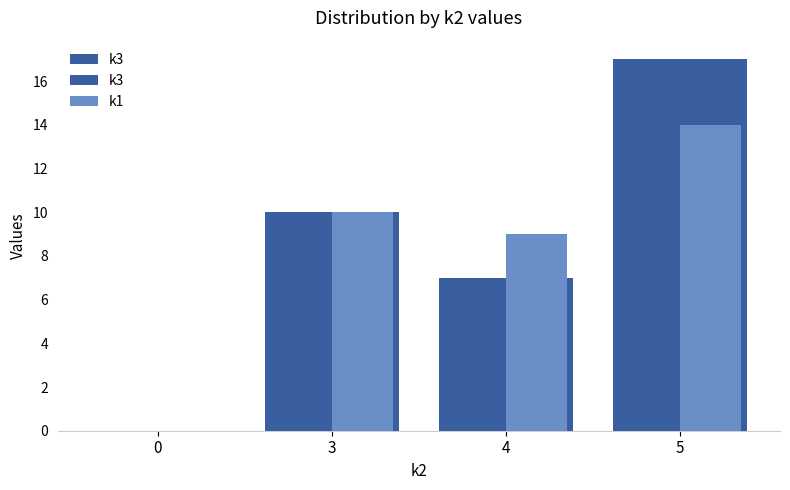

What is the difference between the k1 values at 0 and 4?

9